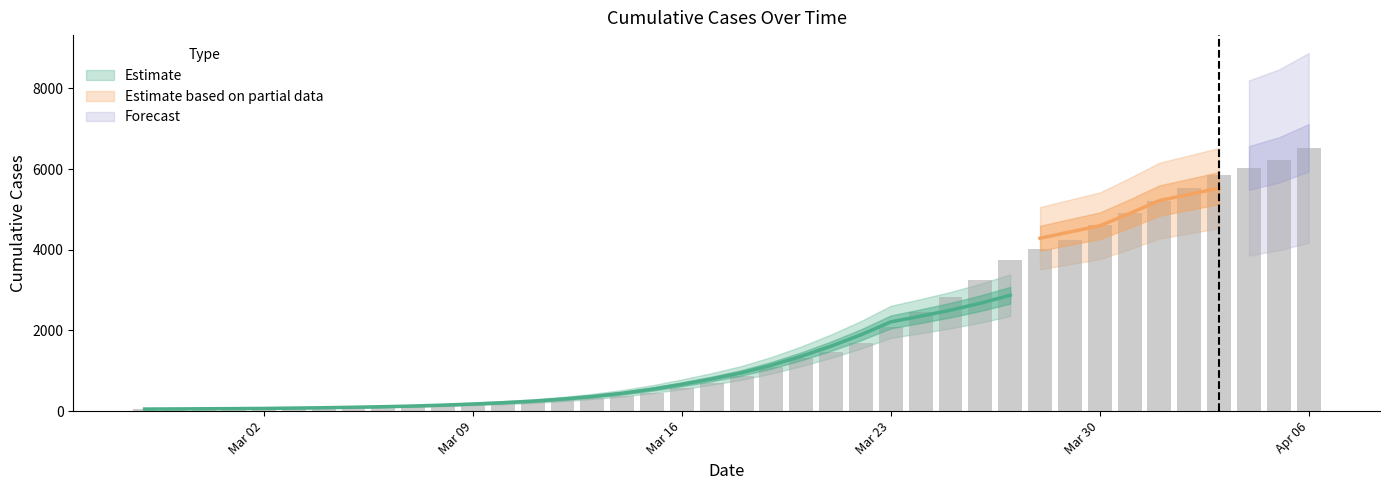

At which label is the value closest to 3285?

2020-03-26